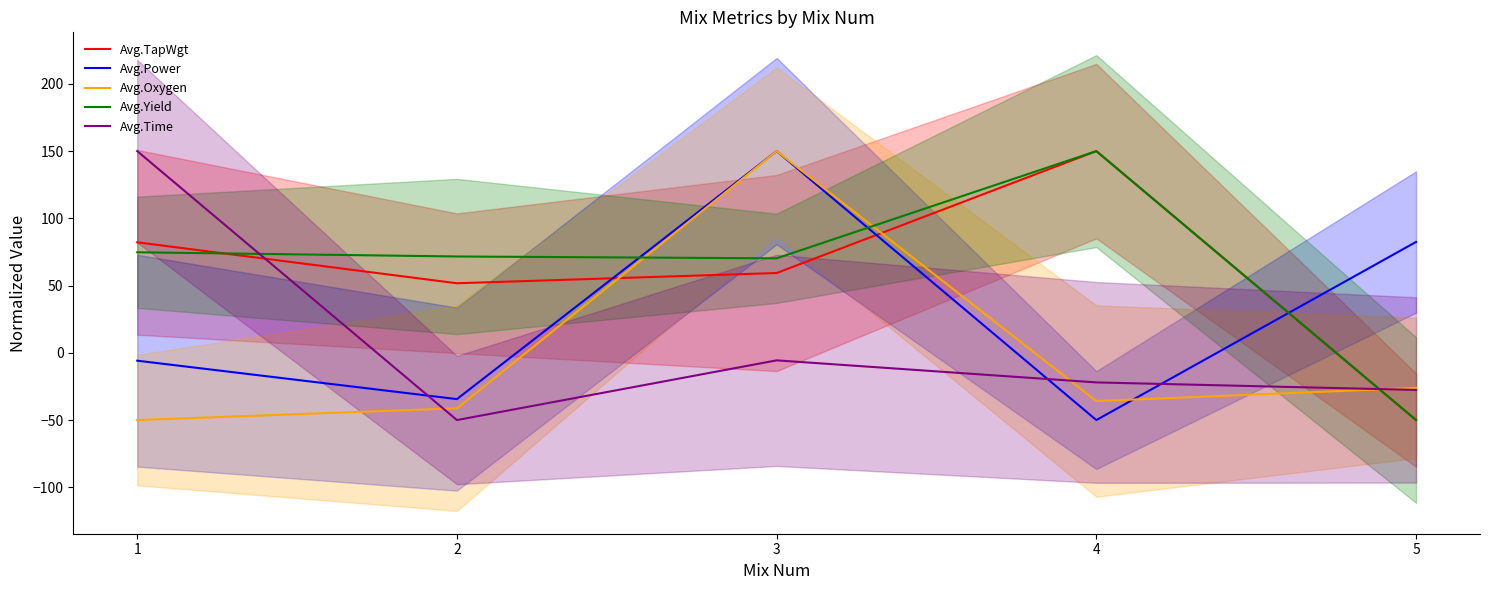

What is the value of the Avg.Power point at the 4th from the left?

-50.0